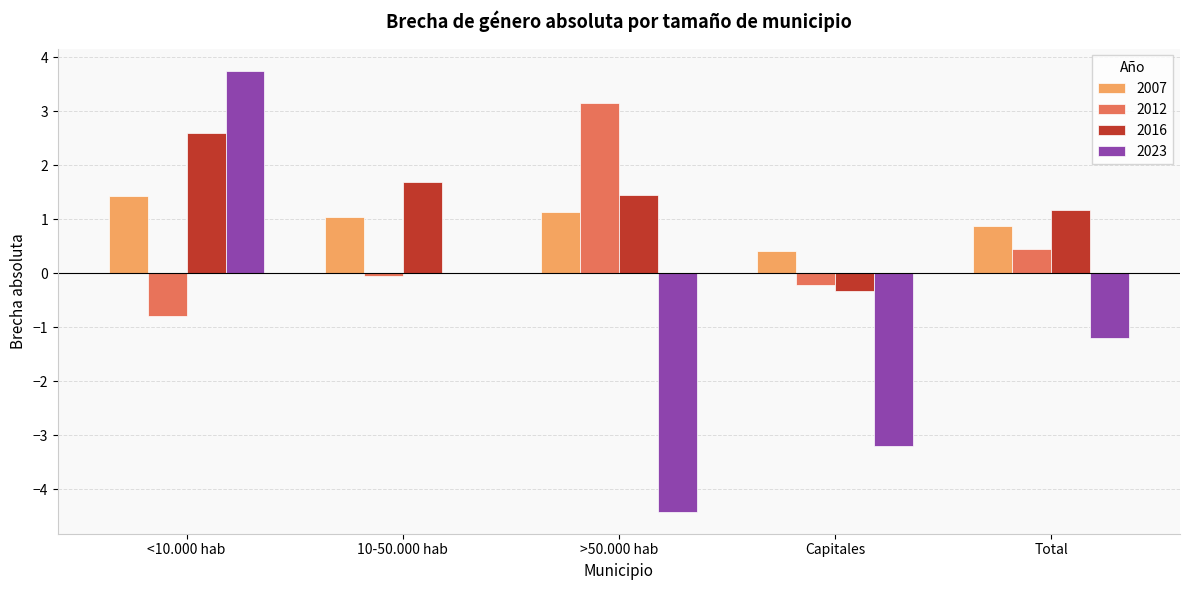

What is the sum of all 2016 values?

6.6